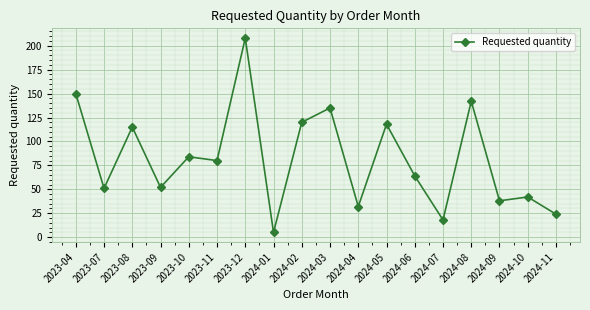

How many values are below 80?

9